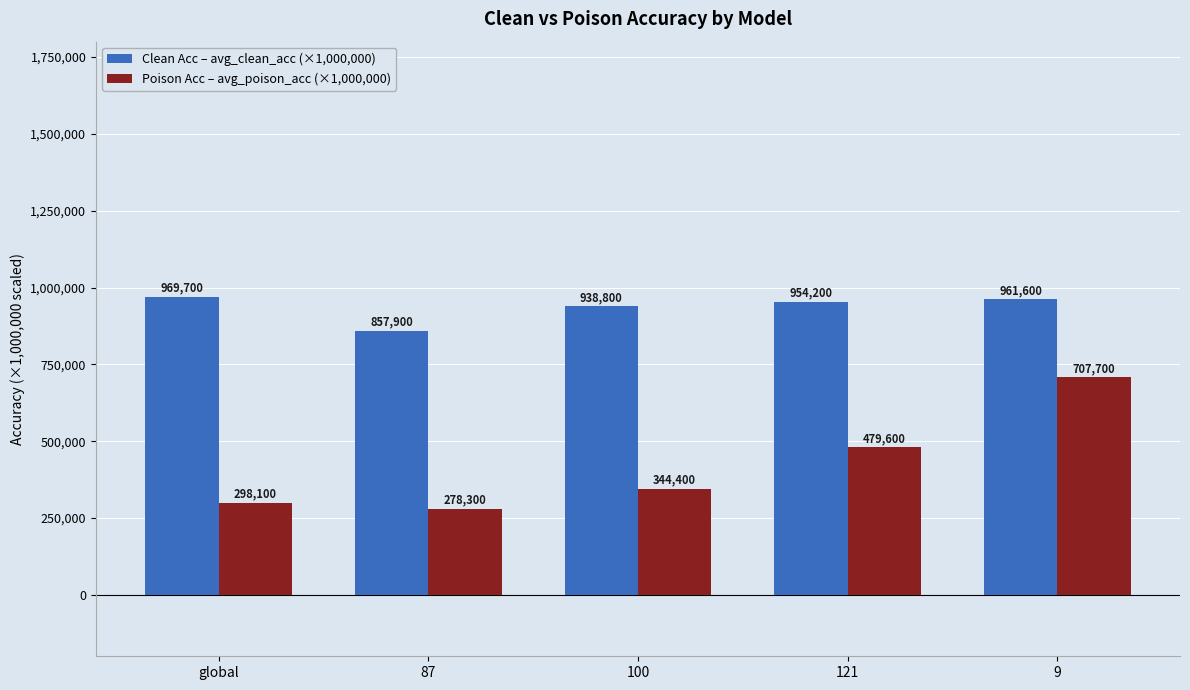

Which series has the widest spread of values?

Poison Acc – avg_poison_acc (×1,000,000)